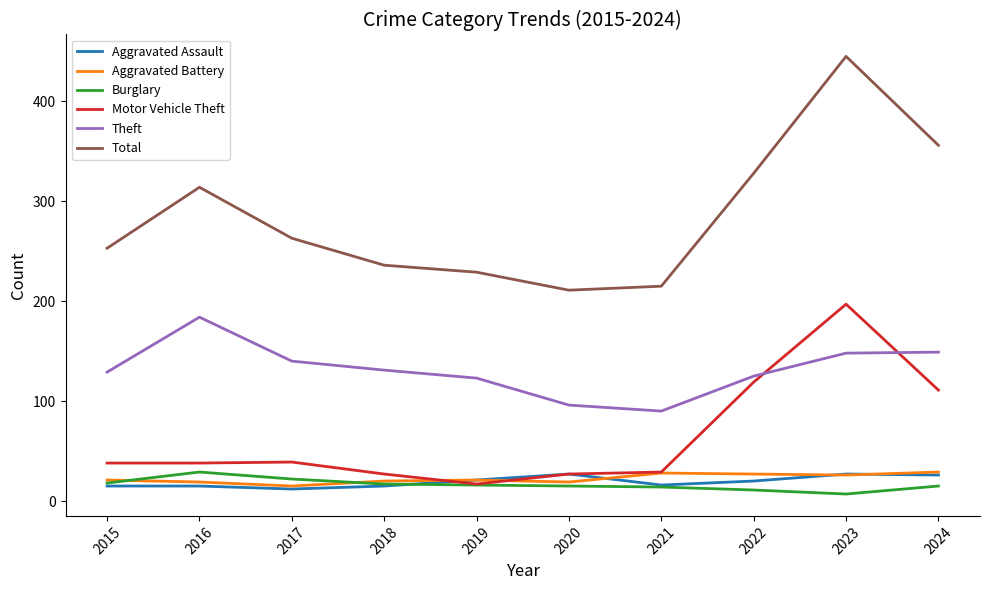

Is the value of Aggravated Battery at 2021 greater than the value of Total at 2020?

No